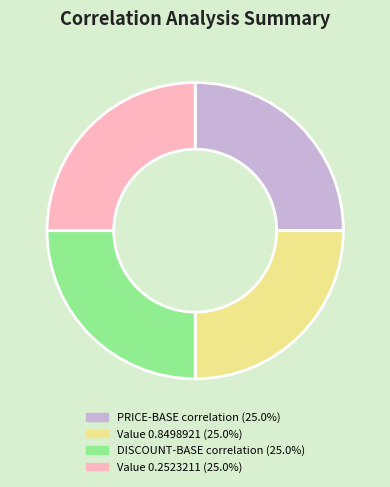

Is there any slice that represents more than half of the pie?

No